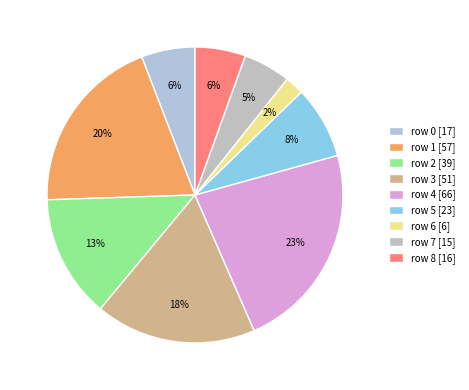

Count the number of slices in the pie.

9